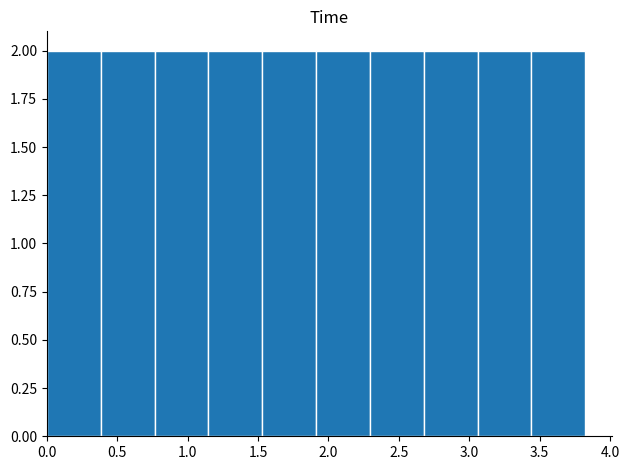

How tall is the bar that spans 0.40 to 0.75 on the x-axis? Neither the bar edges nor the heights are printed on the chart, so give them approximately, as read against the axes.

2